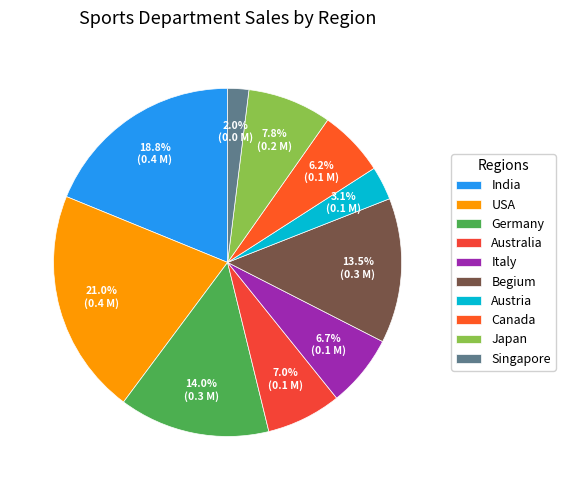

Count the number of slices in the pie.

10